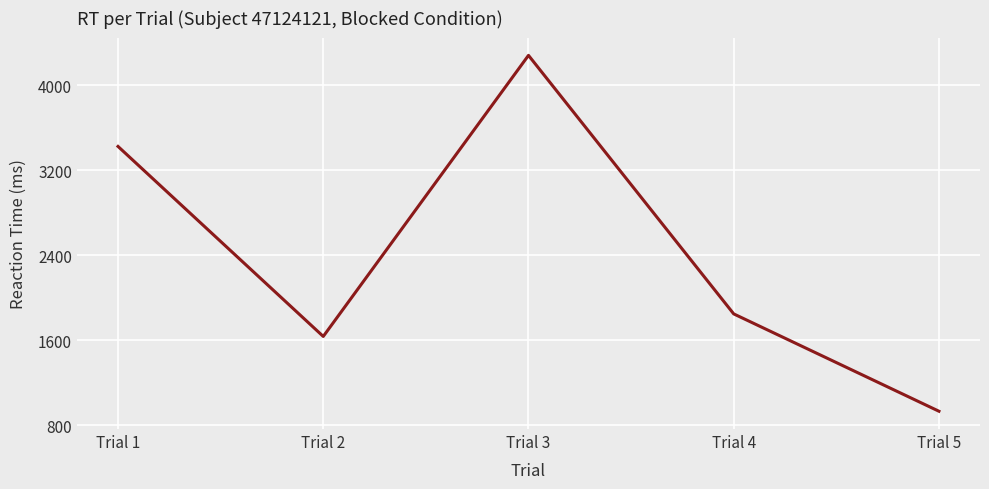

Does the chart display data point markers on the line(s)?

No